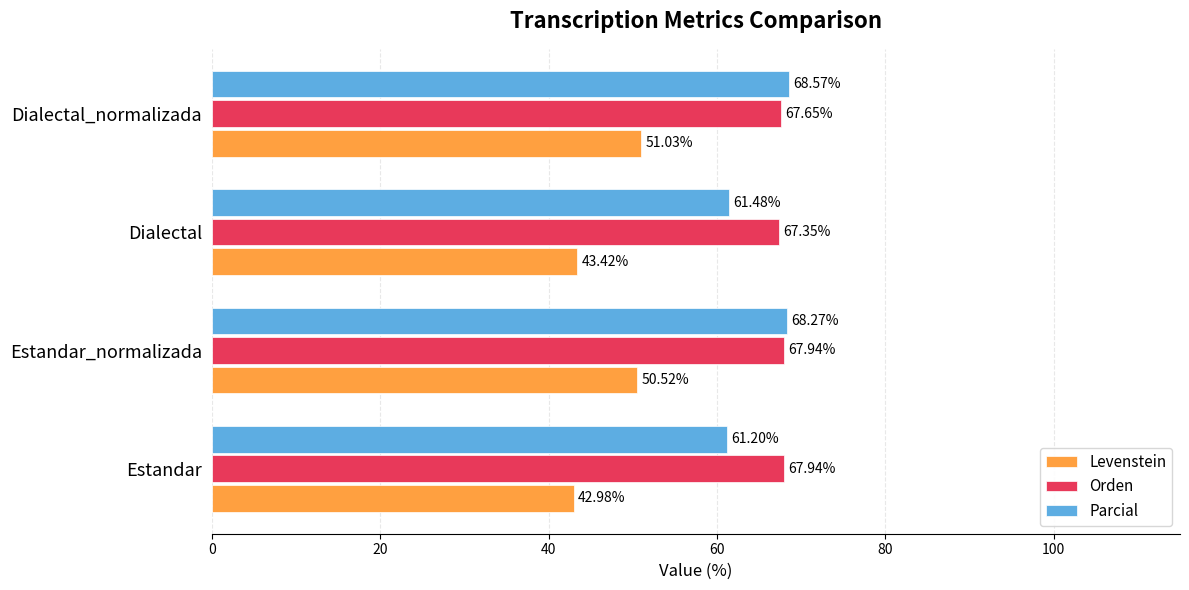

At which label does Orden reach its minimum?

Dialectal